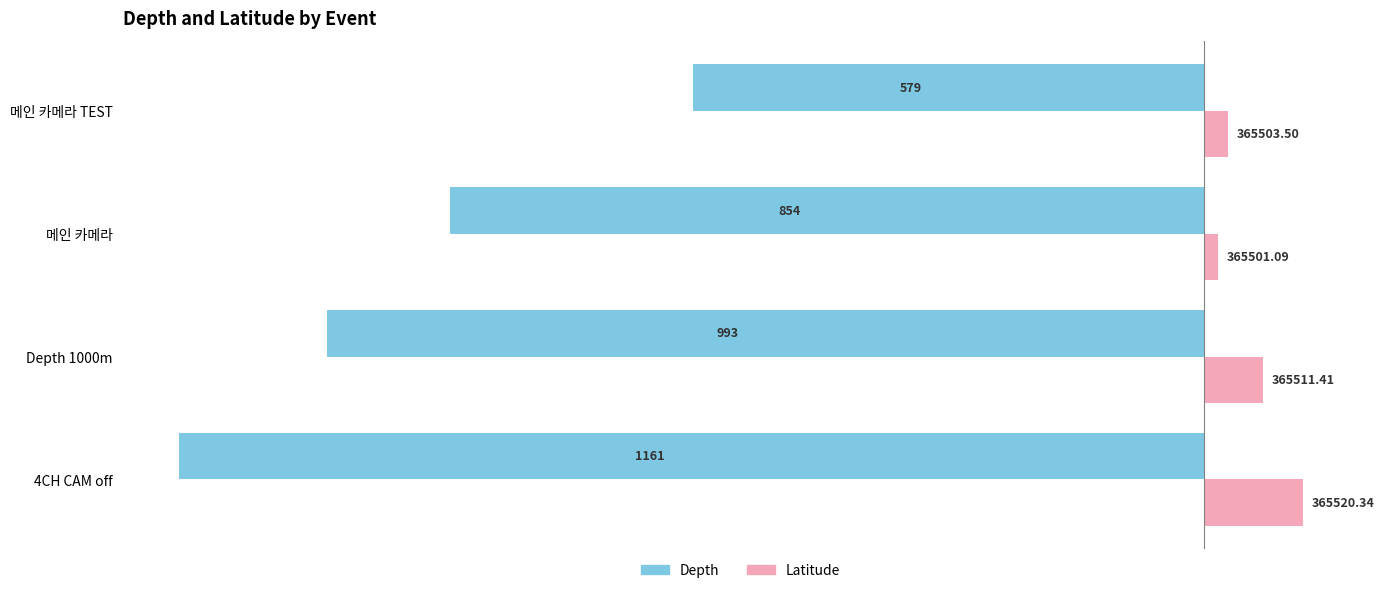

List the series in order of their peak value, highest first.

Latitude, Depth